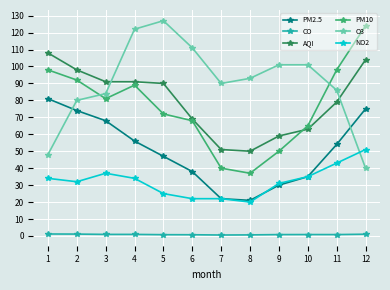

True or false: O3 and PM10 intersect in this chart.

True